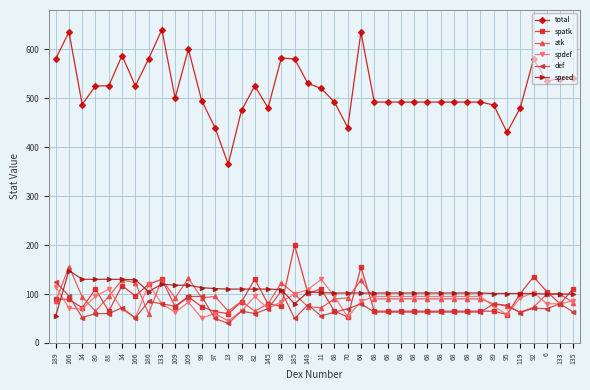

How many lines are shown in the chart?

6